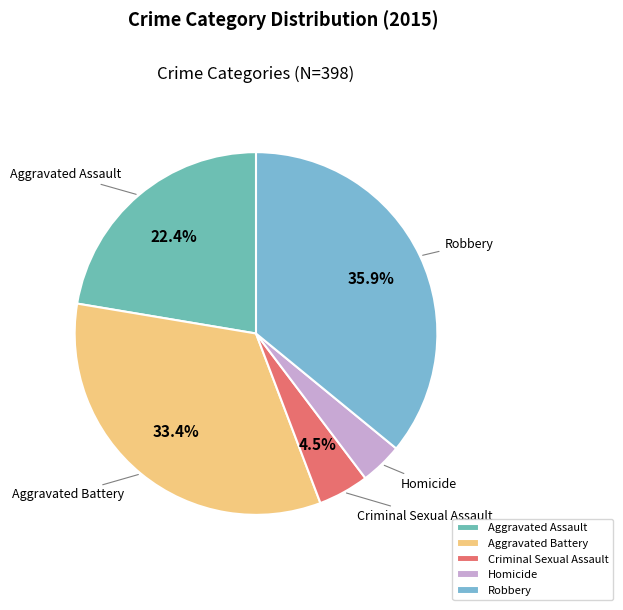

Is there a majority slice in this chart?

No